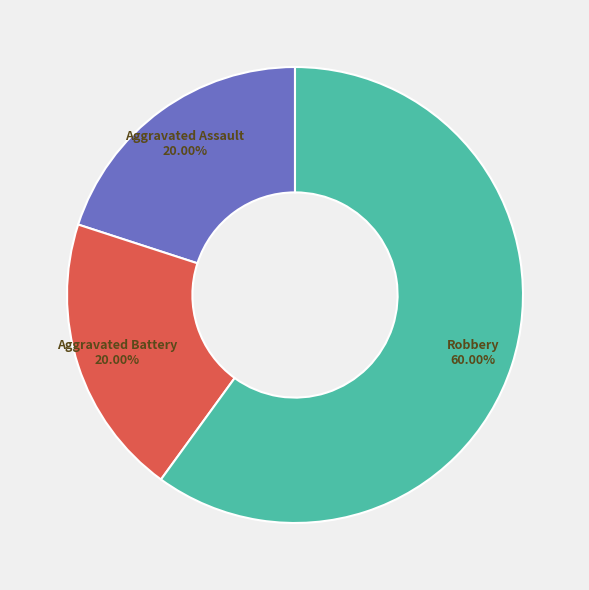

True or false: Aggravated Battery accounts for 28% of the total.

False